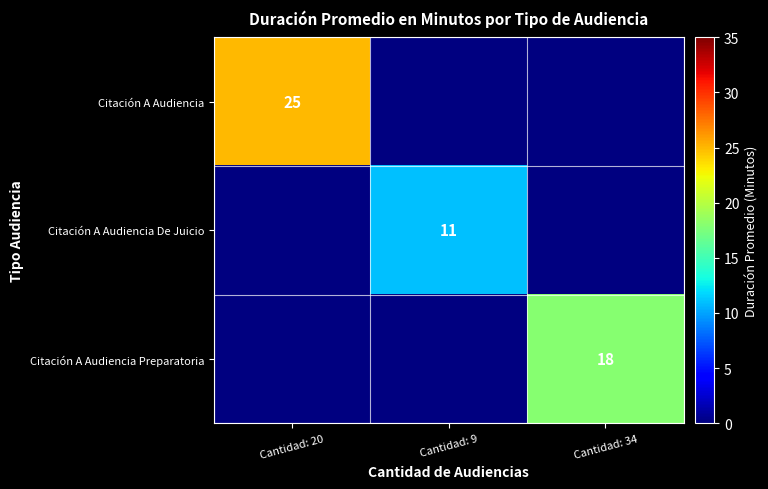

What is the smallest value displayed?

11.0